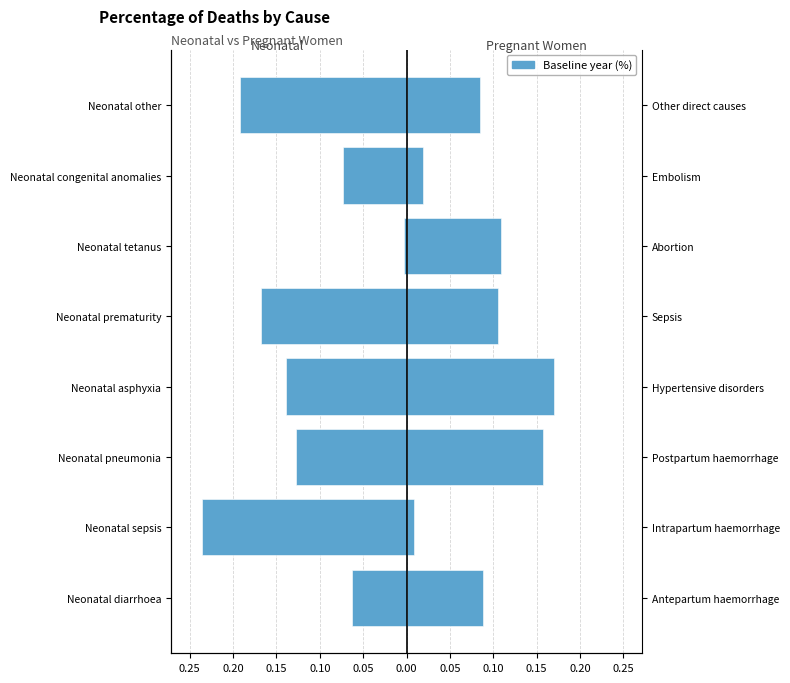

Count the number of categories in the chart.

8